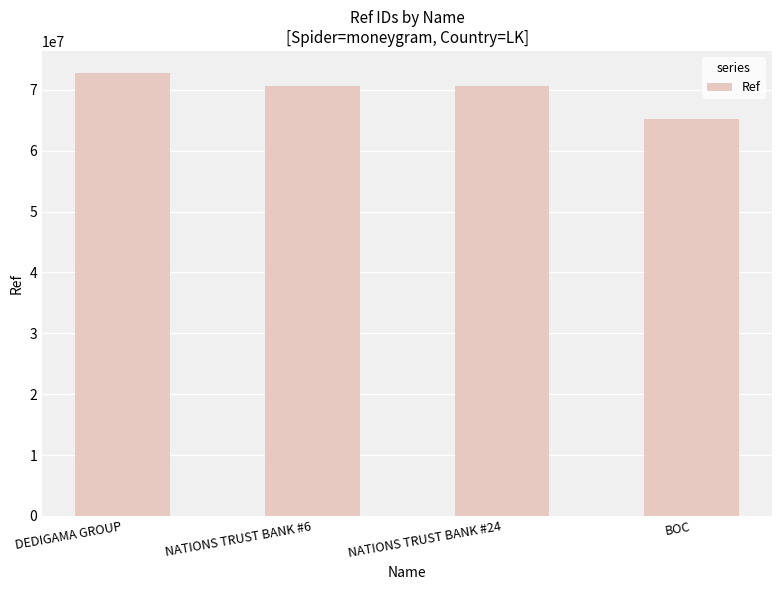

What is the average value?

69820396